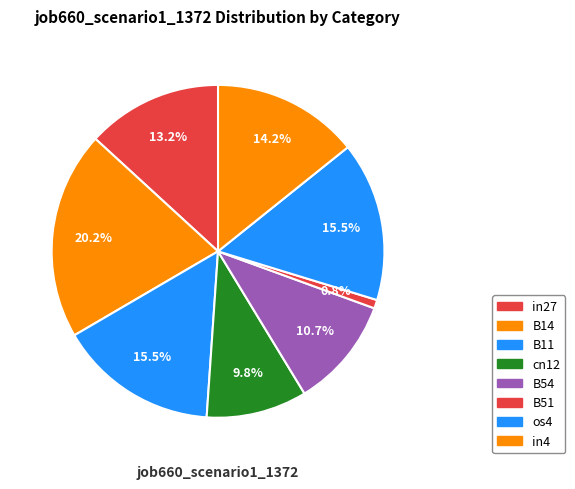

Between B11 and B14, which is larger?

B14